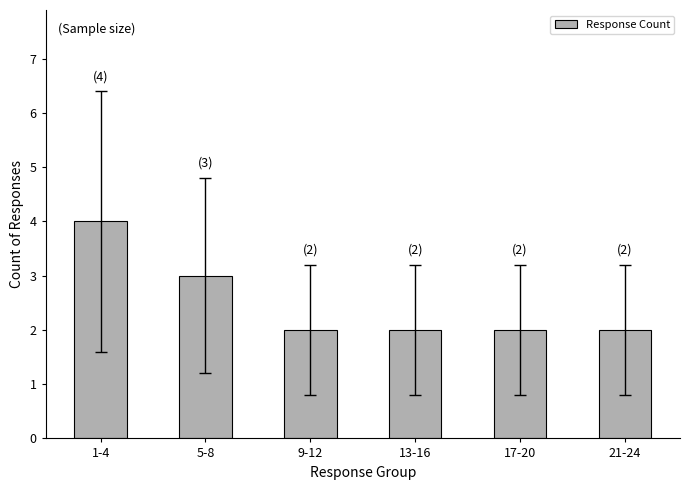

The value at 13-16 is 3. True or false?

False